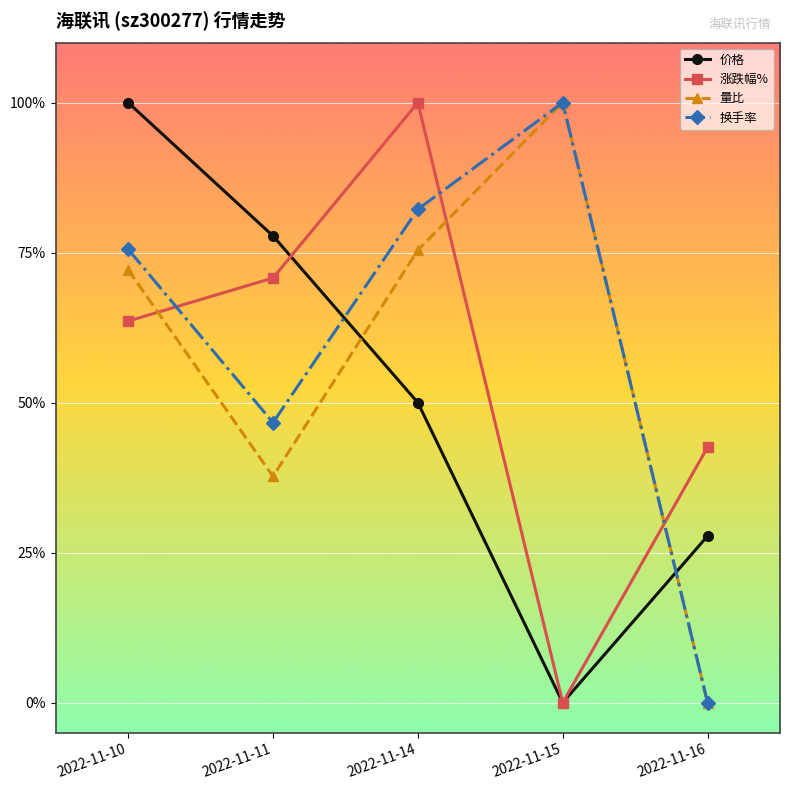

Count the 涨跌幅% values in the range 0 to 1.

5